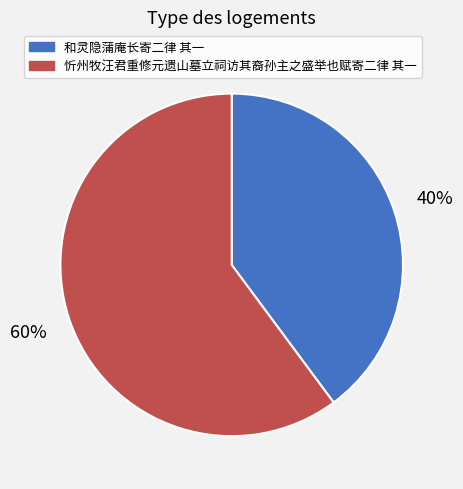

To the nearest percent, what portion does 和灵隐蒲庵长寄二律 其一 represent?

40%